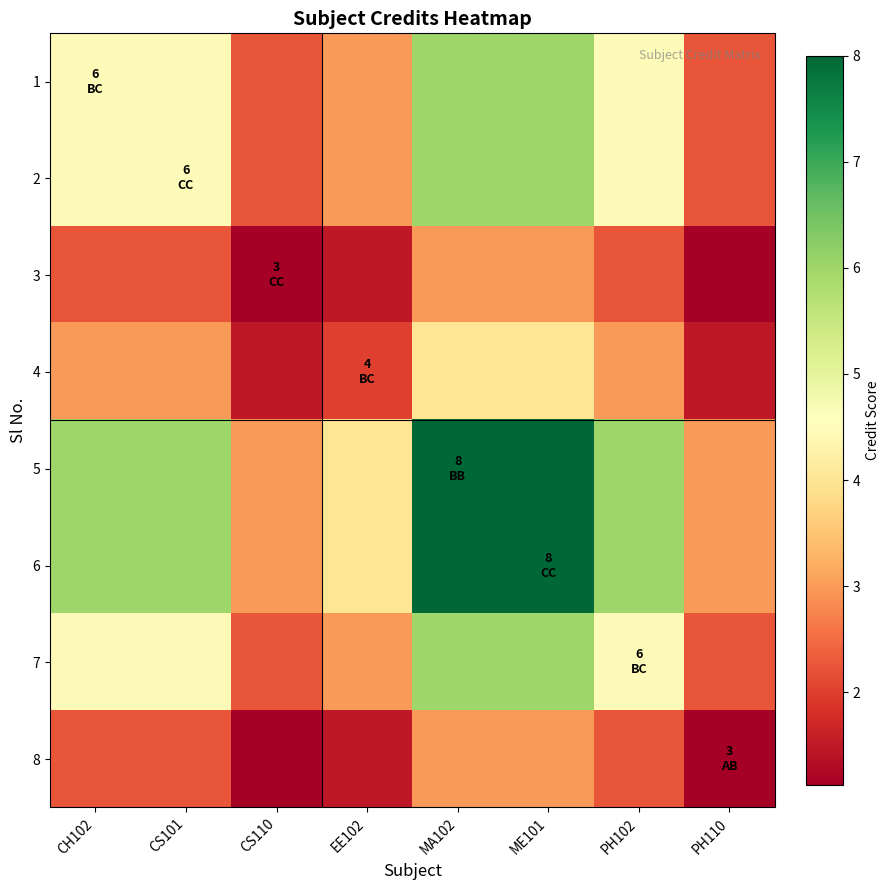

Between MA102 and CH102, which is larger?

MA102